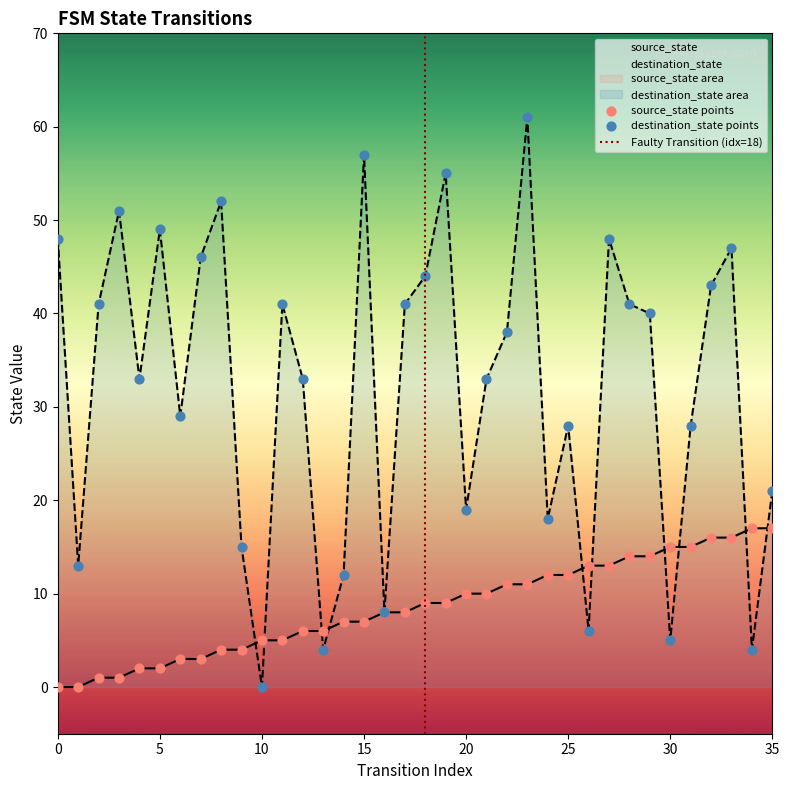

Which series reaches the maximum Y coordinate?

destination_state